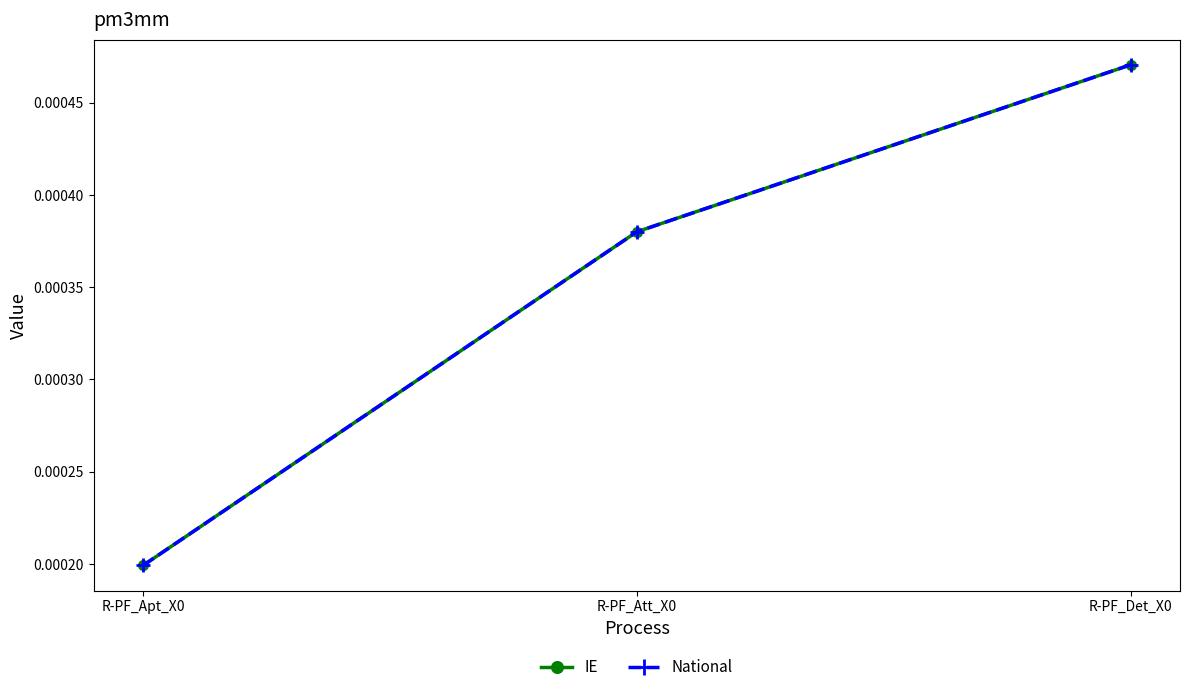

Is this an area chart (filled region under the line)?

No